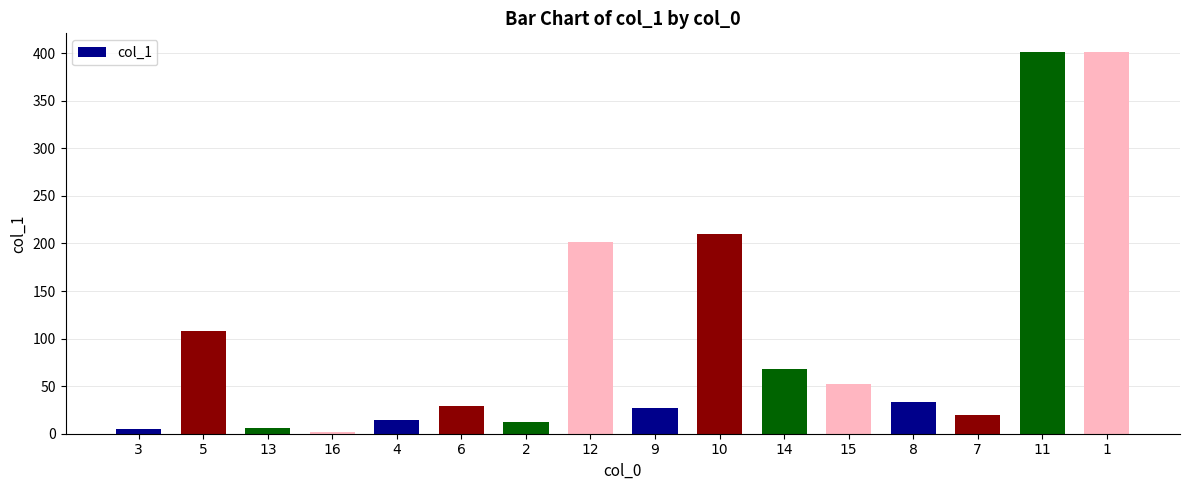

What is the maximum value shown in the chart?

400.8